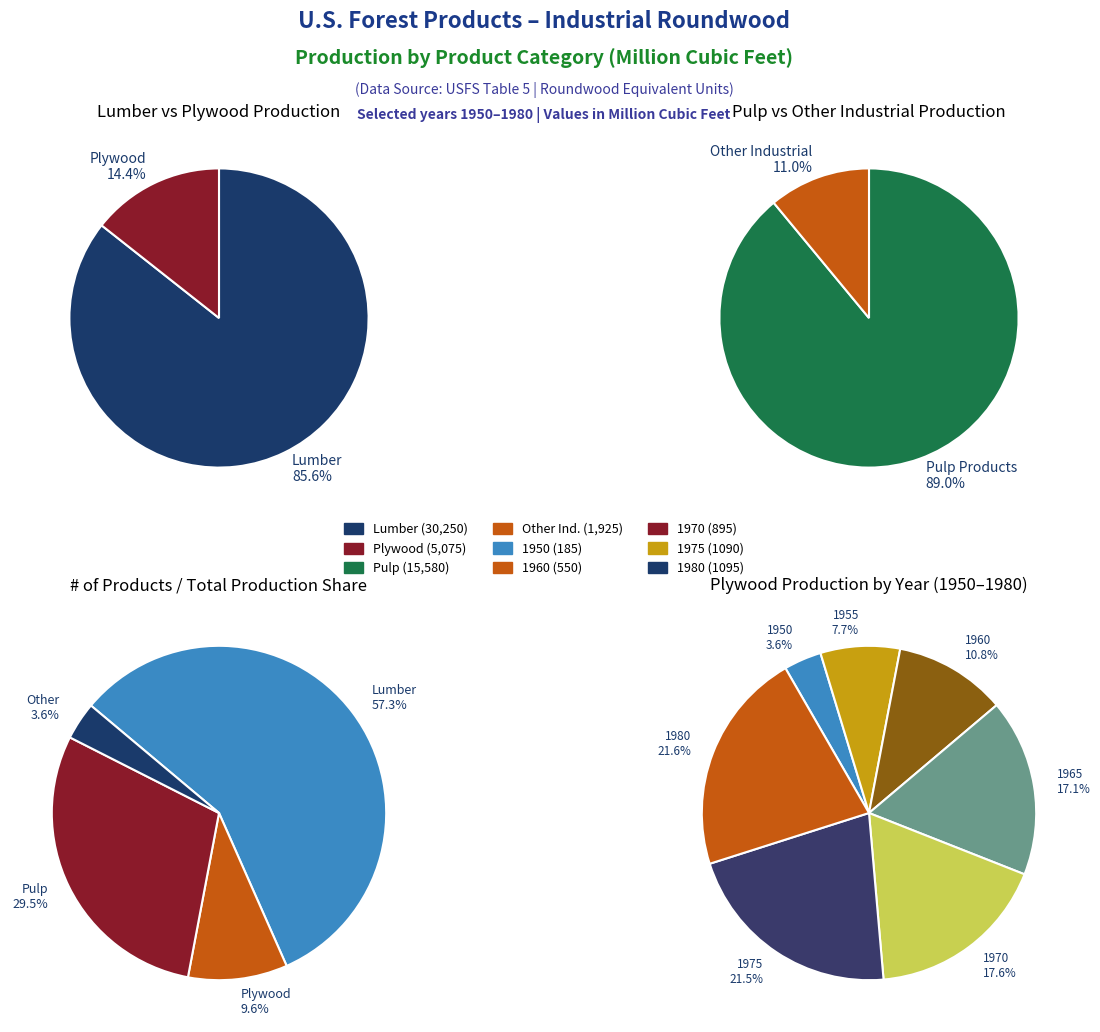

Rank the series by their average value, from highest to lowest.

lumber_production, pulp_production, plywood_production, other_industrial